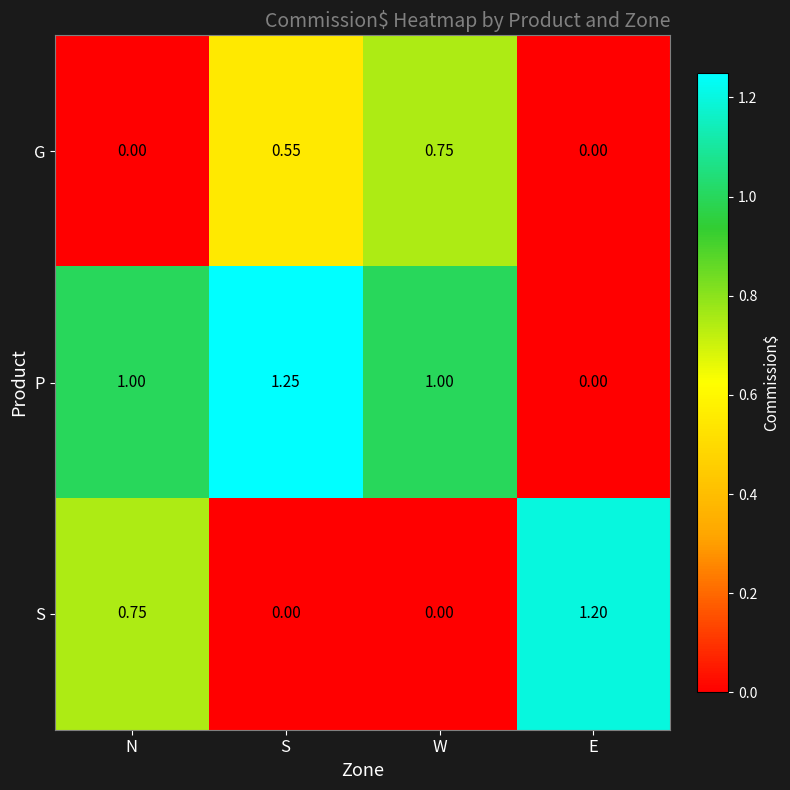

Between S and E, which series saw the biggest shift?

P